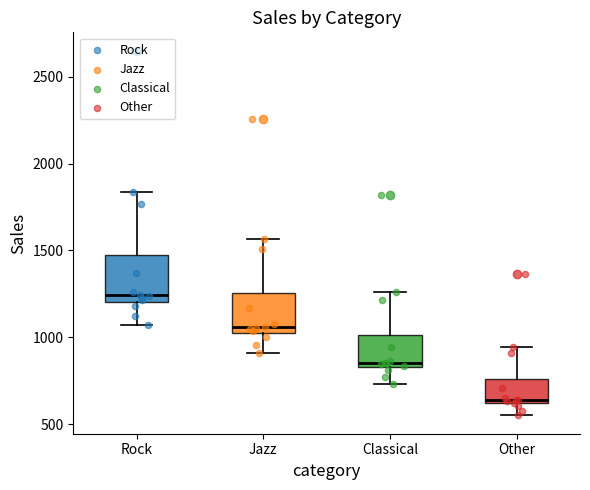

Reading left to right, read every box against the y-axis: the position of its median line, the range the box covers, and the ends of its whiskers. The values are not printed on the chart, so give them approximately, as read against the axis.

Rock: median 1250, box 1200 to 1450, whiskers 1050 to 1850
Jazz: median 1050 (just above the box's lower edge), box 1050 to 1250, whiskers 900 to 1550
Classical: median 850 (just above the box's lower edge), box 850 to 1000, whiskers 750 to 1250
Other: median 650, box 600 to 750, whiskers 550 to 950